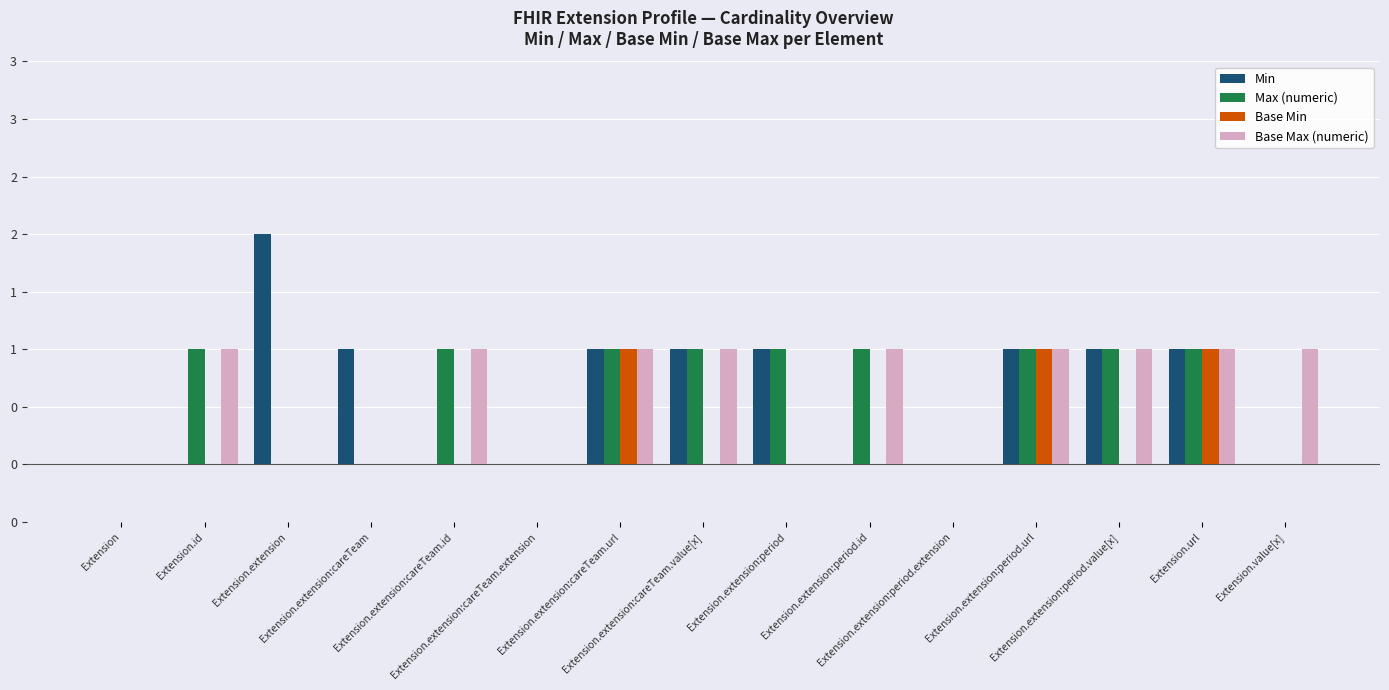

What is the value of the Base Min bar at the 7th from the left?

1